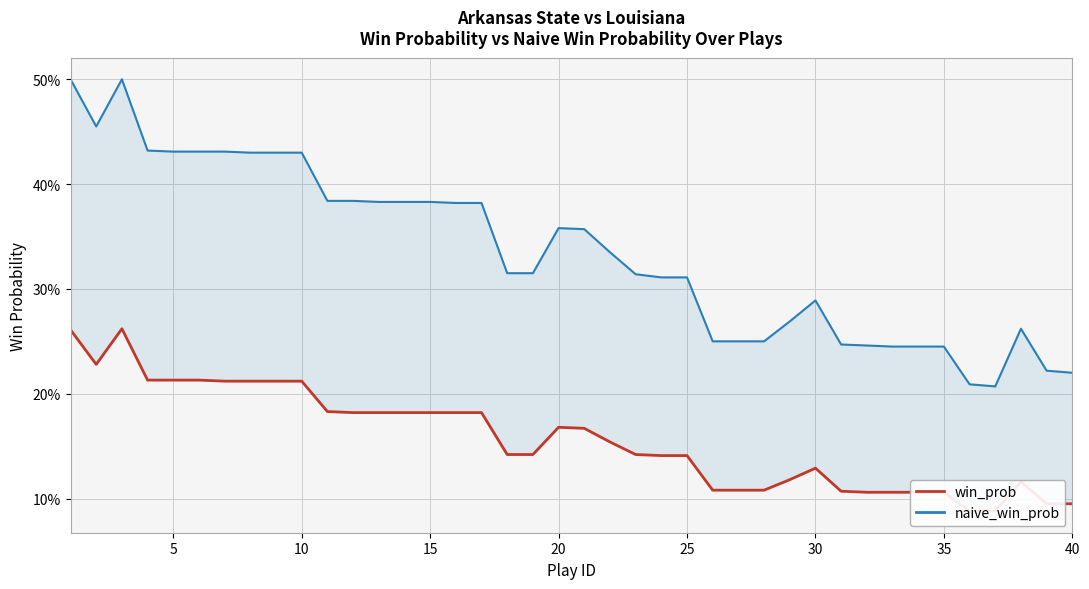

What is the highest value of the win_prob series?

0.3